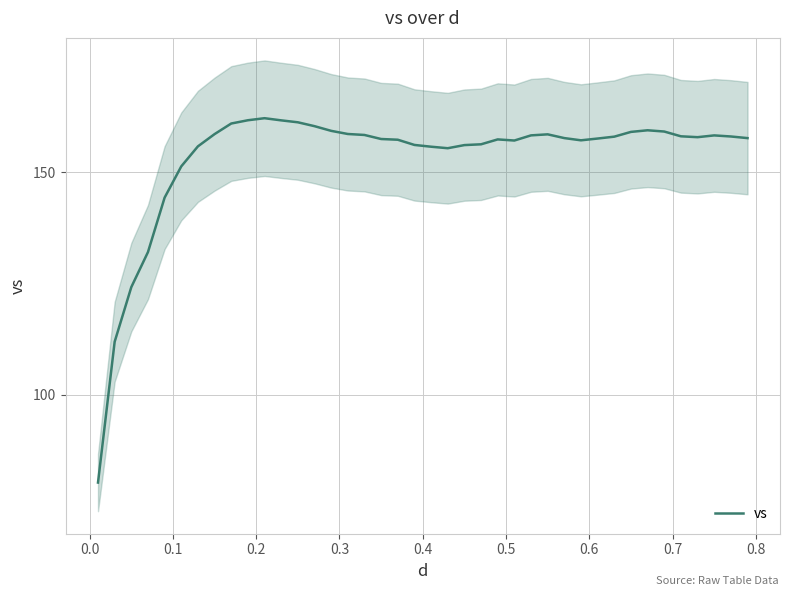

What is the highest value of the vs series?

162.1